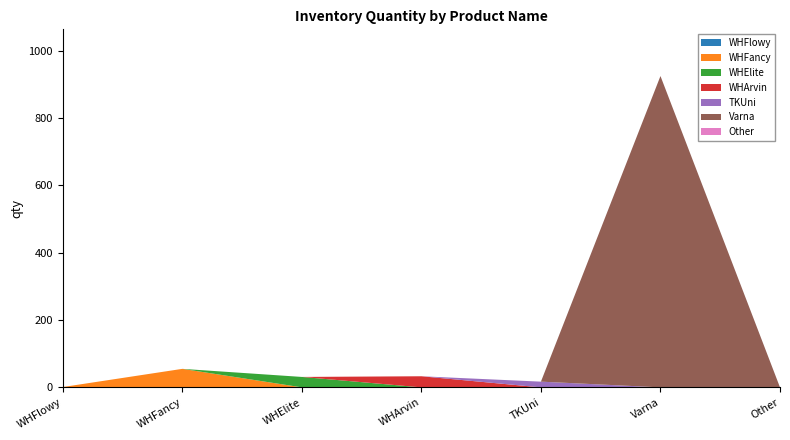

At which category is the sum across all series the highest?

Varna